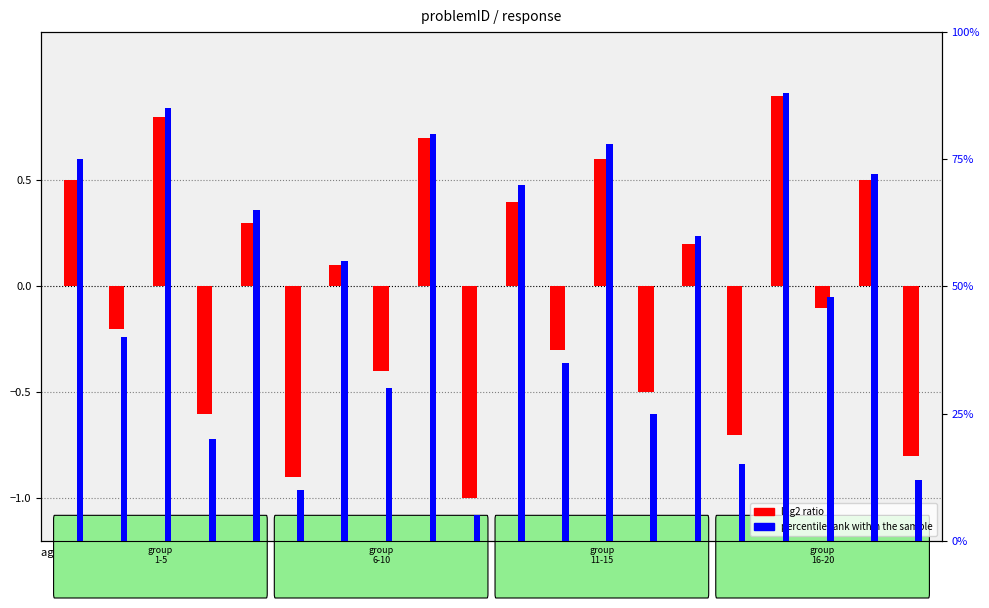

Is the value of percentile rank within the sample at 3 greater than the value of log2 ratio at 10?

Yes